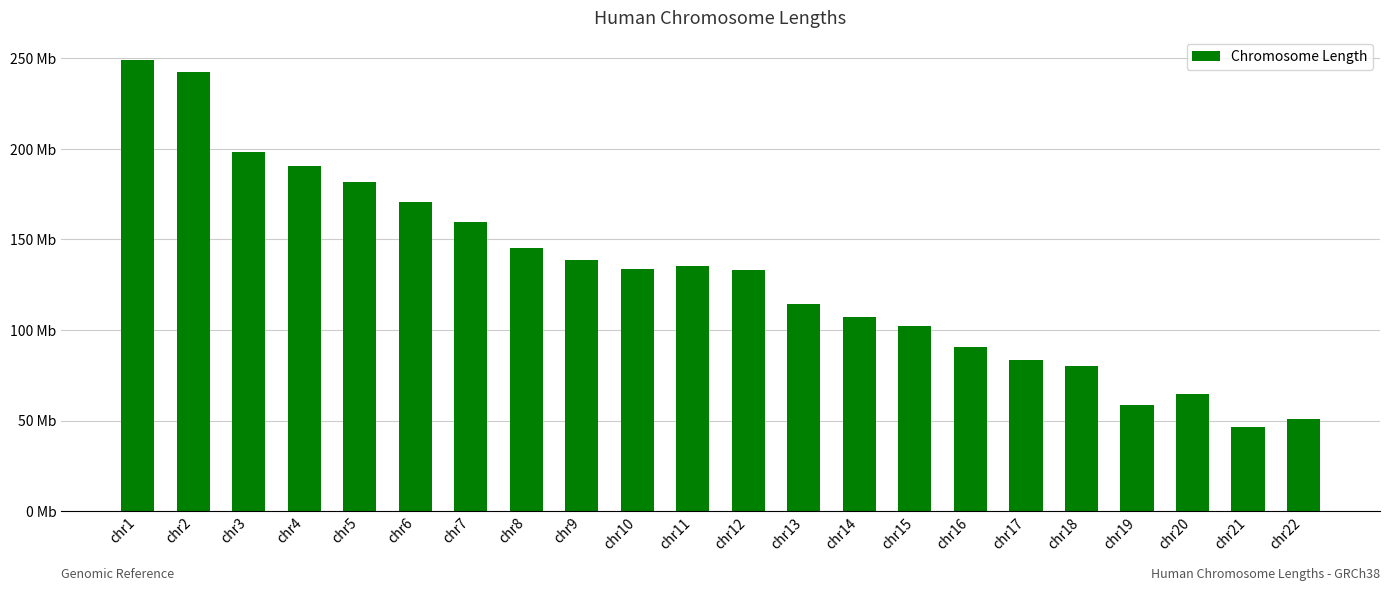

Reading left to right, transcribe all the data shown in this chart.

chr1=248956422	chr2=242193529	chr3=198295559	chr4=190214555	chr5=181538259	chr6=170805979	chr7=159345973	chr8=145138636	chr9=138394717	chr10=133797422	chr11=135086622	chr12=133275309	chr13=114364328	chr14=107043718	chr15=101991189	chr16=90338345	chr17=83257441	chr18=80373285	chr19=58617616	chr20=64444167	chr21=46709983	chr22=50818468